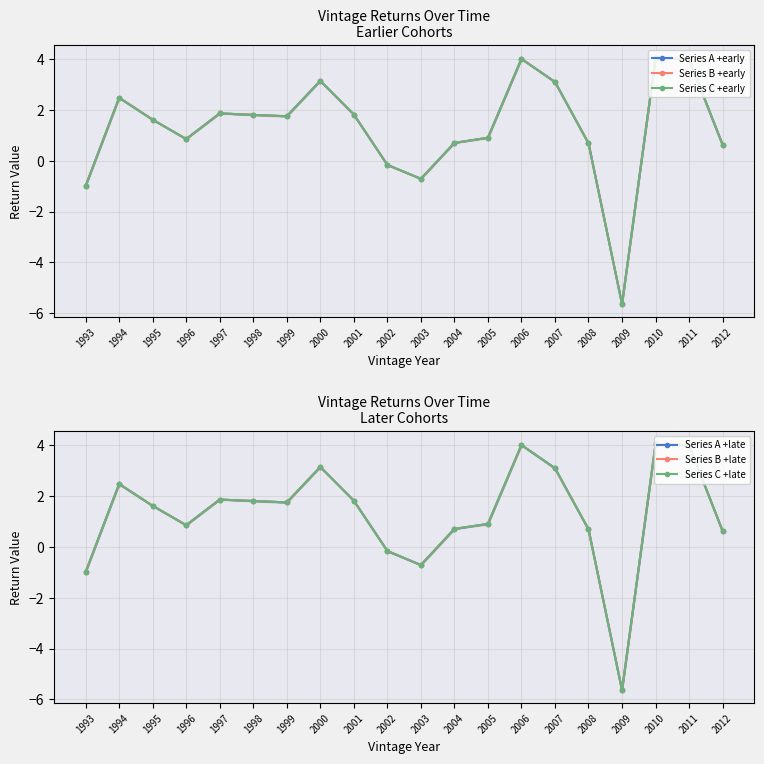

Where does the Series A +late series first go above 1?

1994